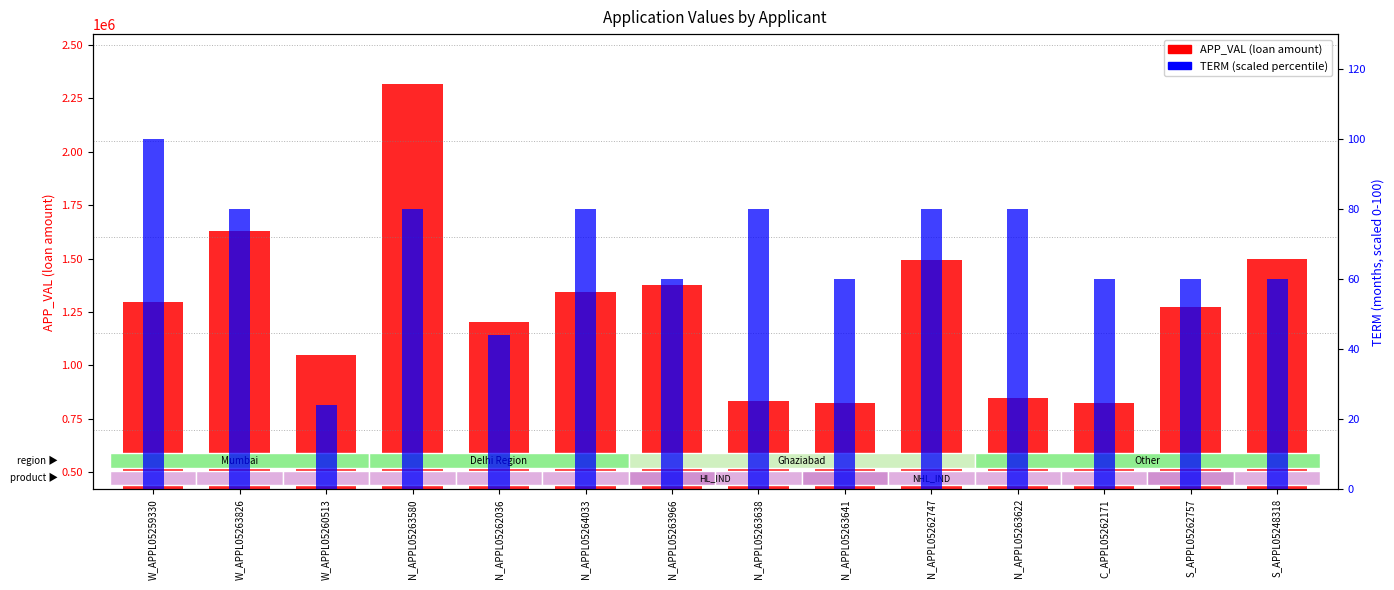

What is the difference between the highest and lowest values at N_APPL05262747?

1494623